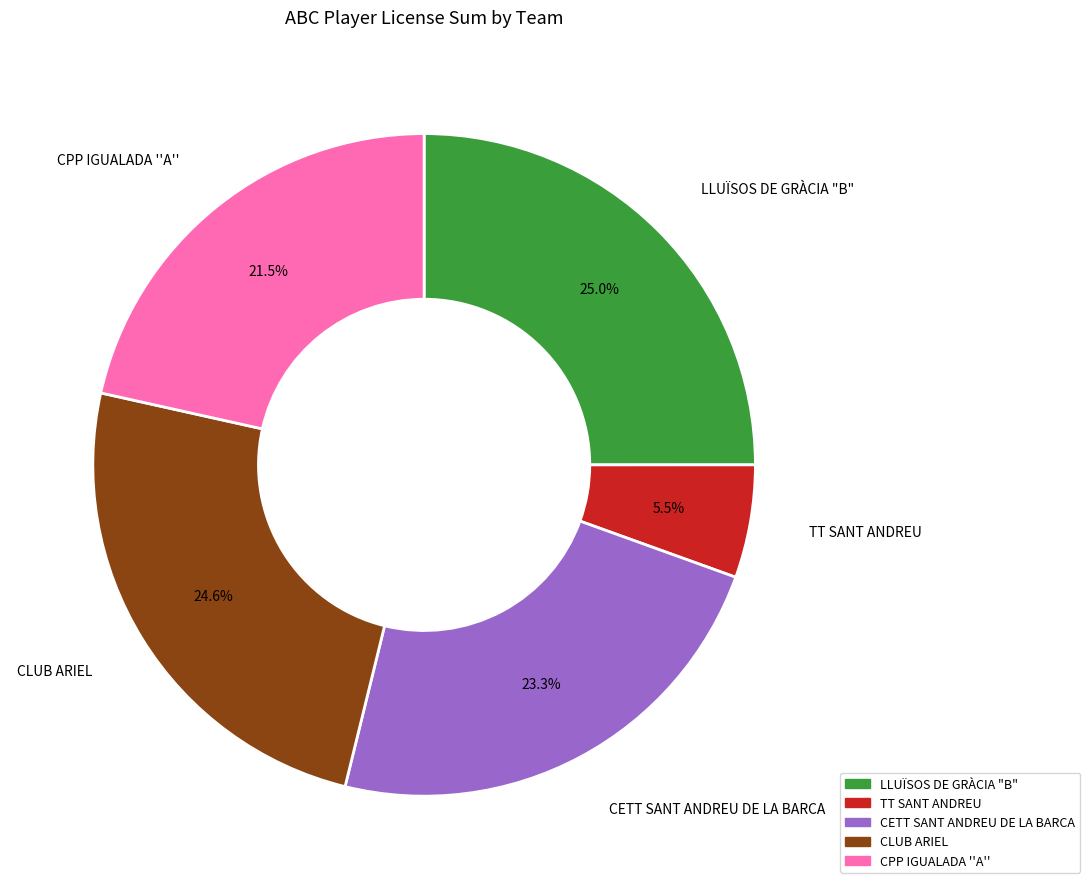

Which has a higher value, CPP IGUALADA ''A'' or CLUB ARIEL?

CLUB ARIEL